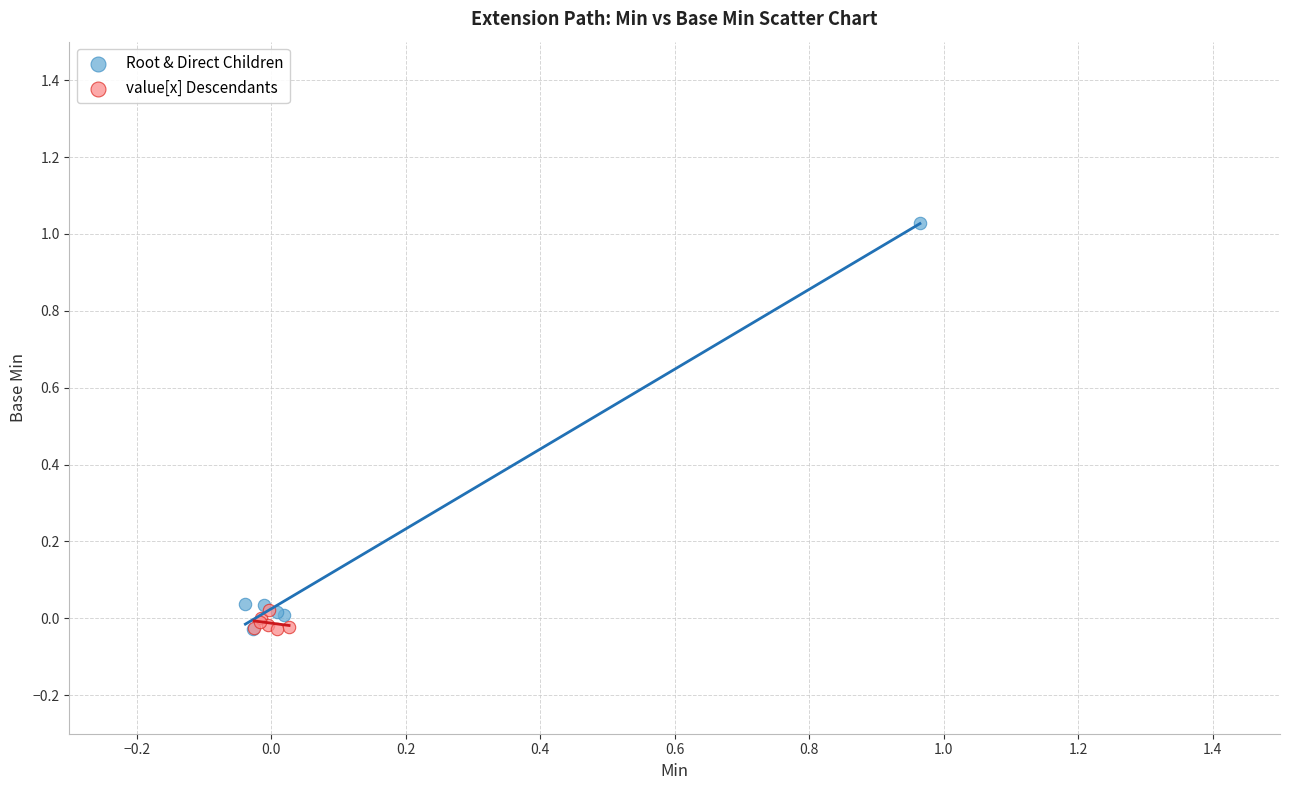

Which series reaches the maximum Y coordinate?

Root & Direct Children